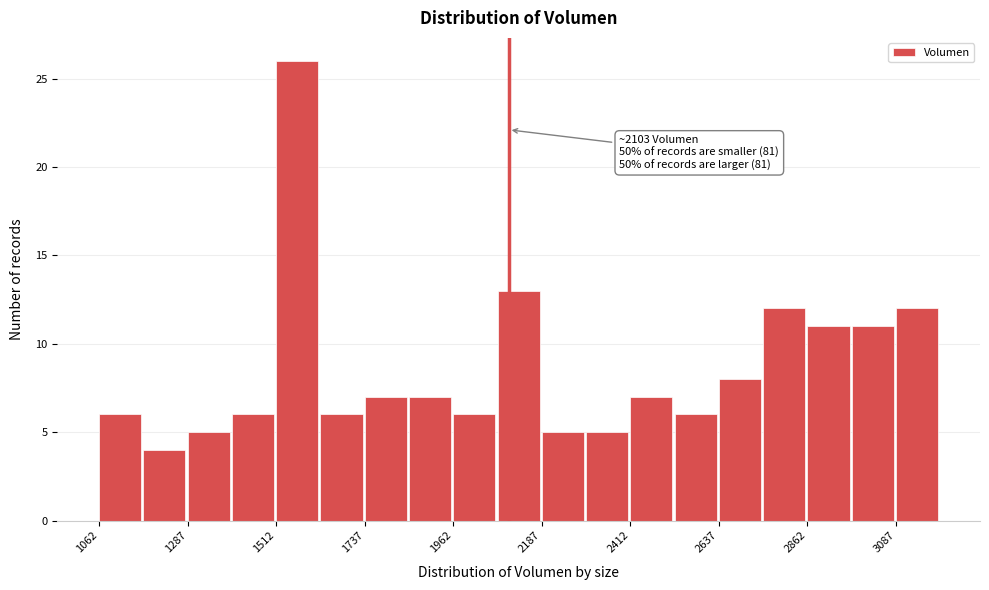

Around what value on the x-axis is the tallest bar? Give the approximate position of its centre, as read against the axis.

1550